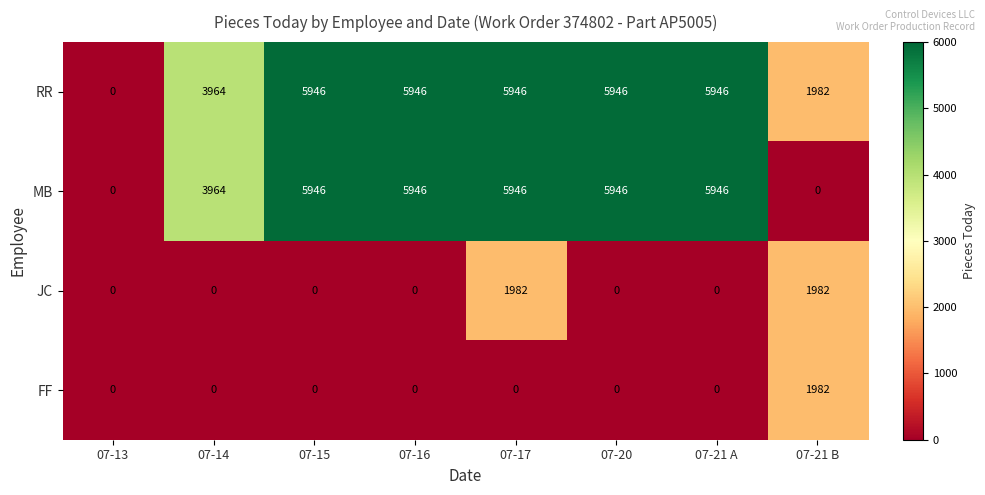

What value does the MB series have at 07-15, to the nearest 50?

5950